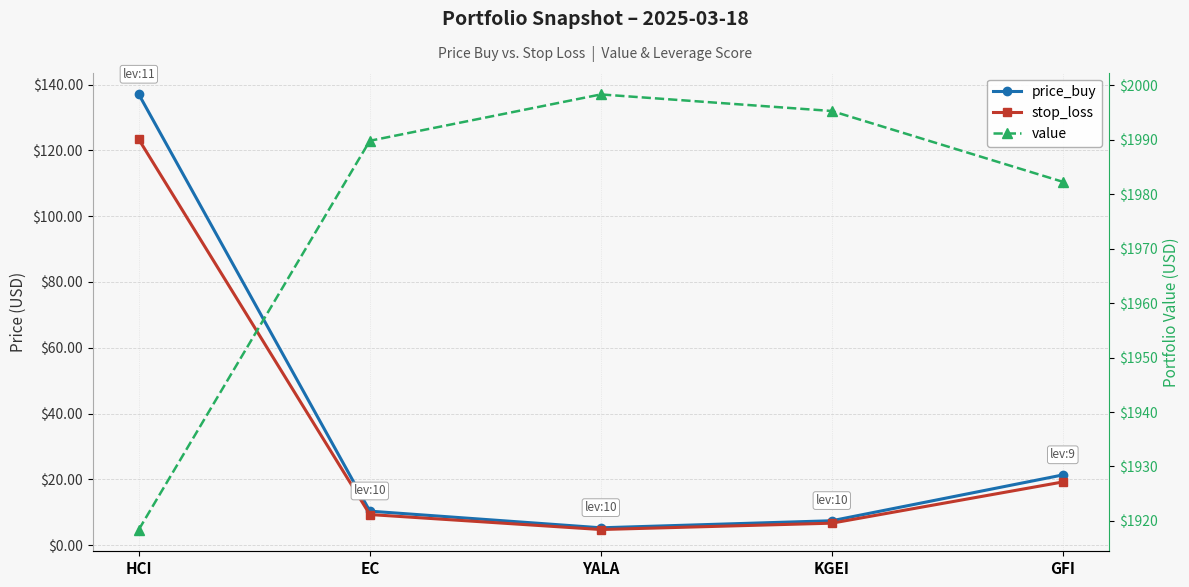

How many values in the value series are below 1989?

2